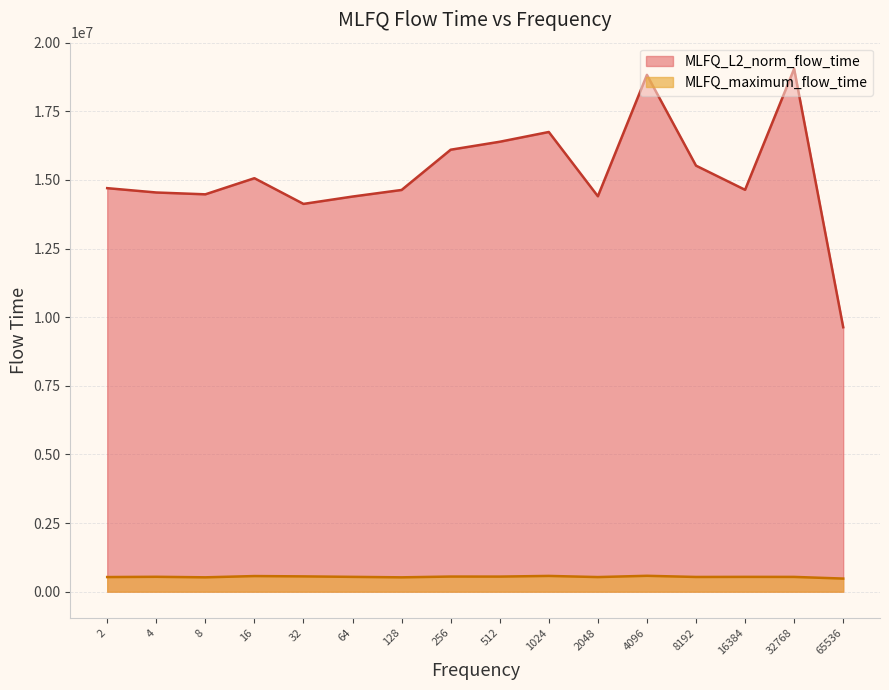

How many lines are shown in the chart?

2